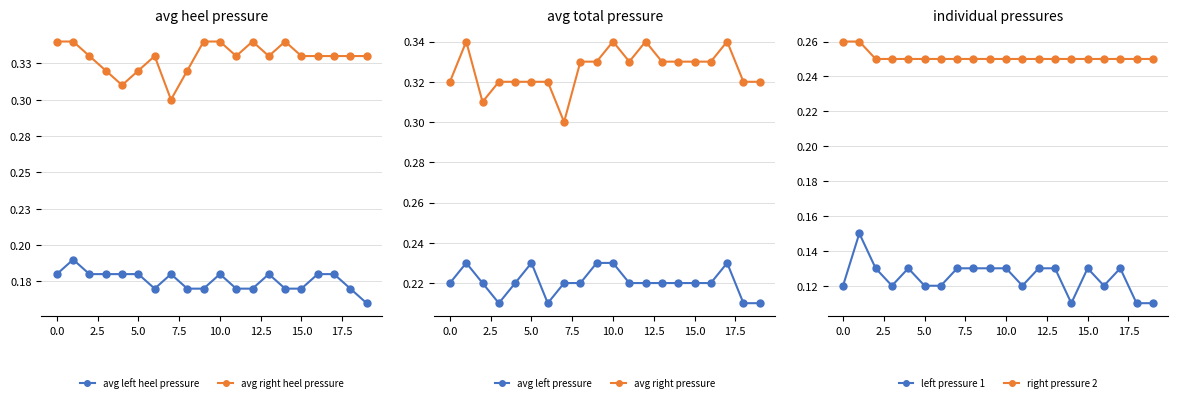

Count the avg right pressure values in the range 0 to 1.

20